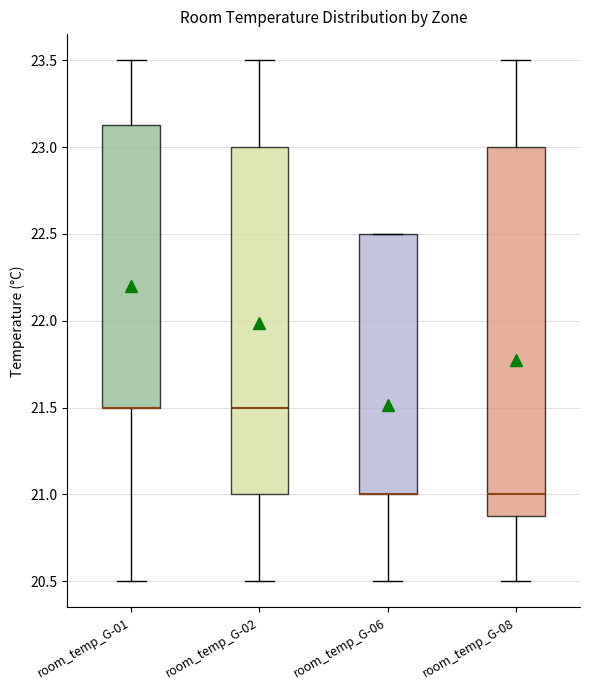

Reading left to right, read every box against the y-axis: the position of its median line, the range the box covers, and the ends of its whiskers. The values are not printed on the chart, so give them approximately, as read against the axis.

room_temp_G-01: median 21.50 (drawn on the box's lower edge), box 21.50 to 23.15, whiskers 20.50 to 23.50
room_temp_G-02: median 21.50, box 21.00 to 23.00, whiskers 20.50 to 23.50
room_temp_G-06: median 21.00 (drawn on the box's lower edge), box 21.00 to 22.50, whiskers 20.50 to 22.50
room_temp_G-08: median 21.00, box 20.90 to 23.00, whiskers 20.50 to 23.50